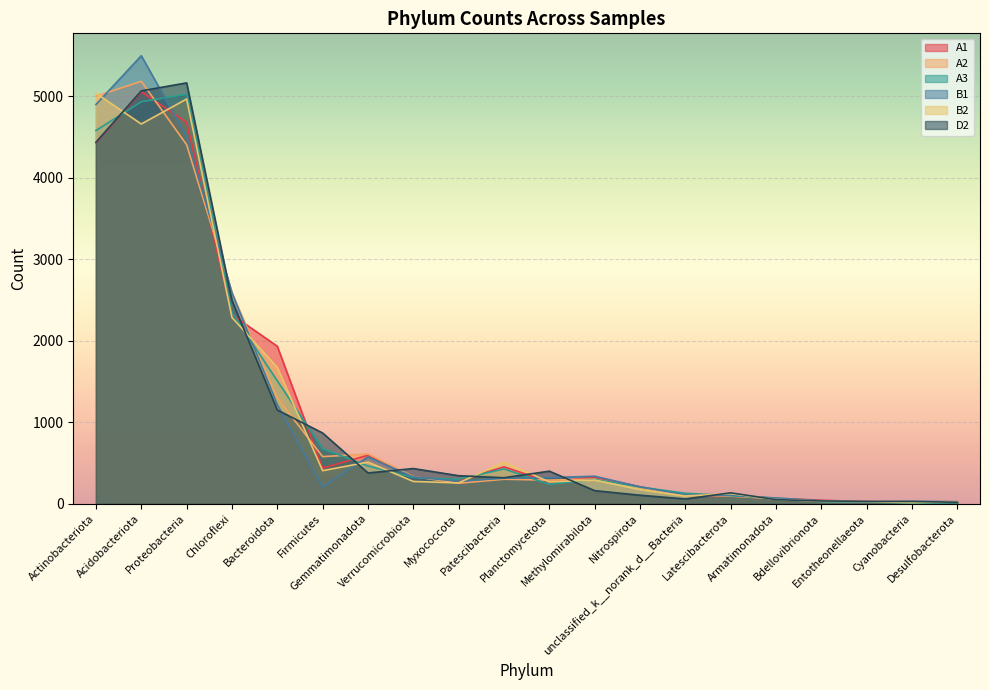

What is the difference between the maximum and minimum values in the A3 series?

5014